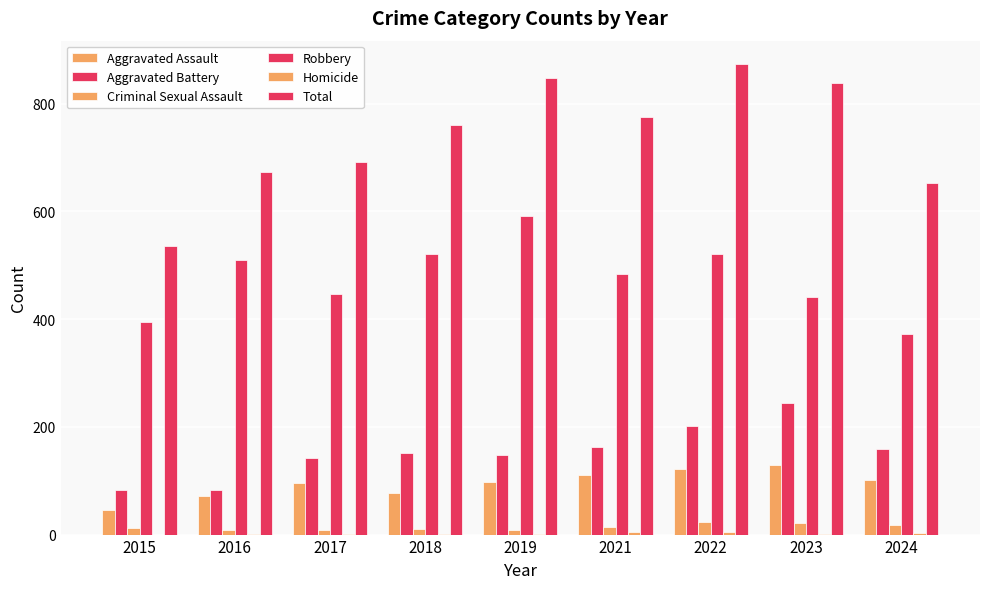

What is the value of the Aggravated Battery bar at the 2nd from the left?

82